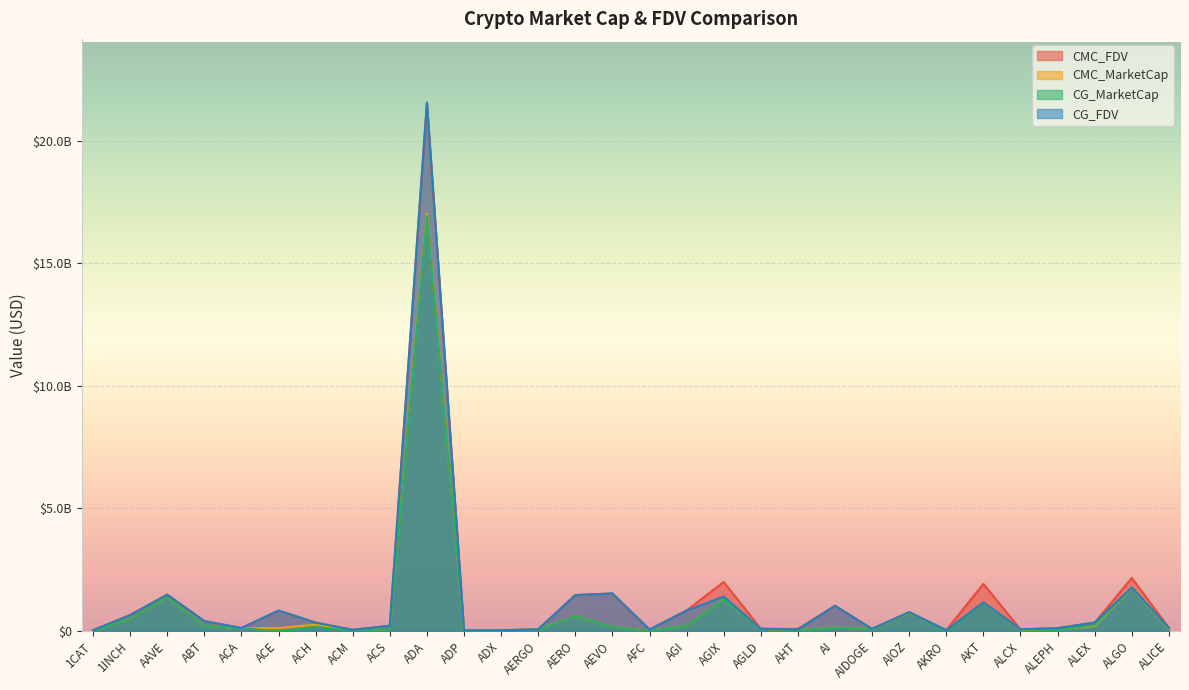

Is the value of CG_FDV at ACM greater than the value of CG_MarketCap at AFC?

Yes